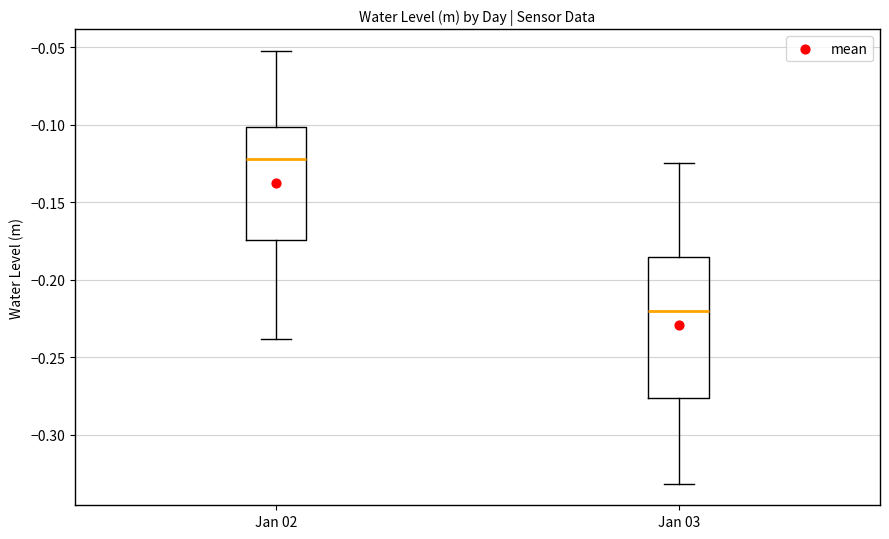

Where does the median line of the box for Jan 03 sit on the y-axis? The values are not printed on the chart, so give them approximately, as read against the axis.

-0.220